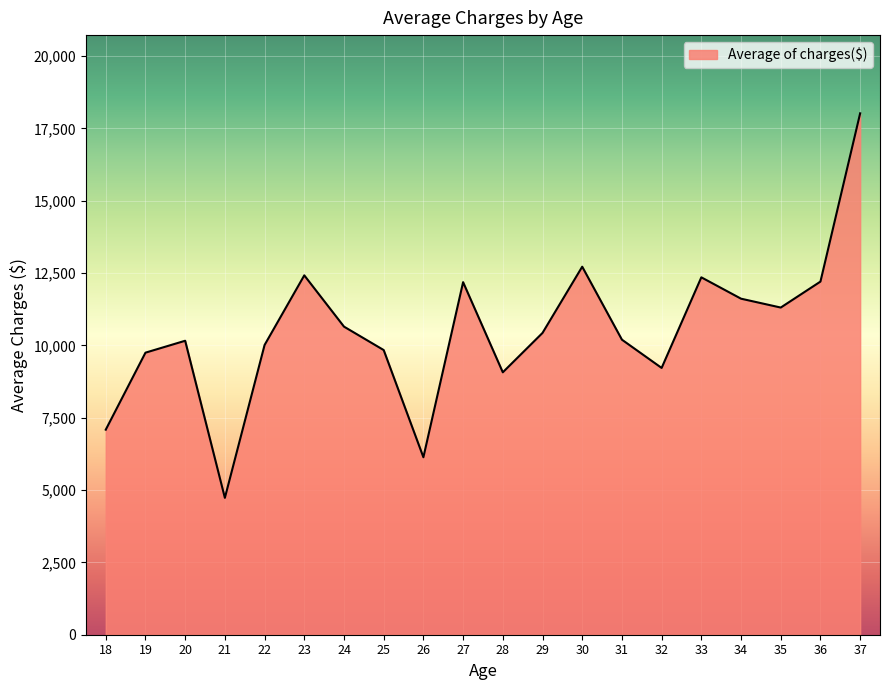

What is the minimum value shown in the chart?

4730.5